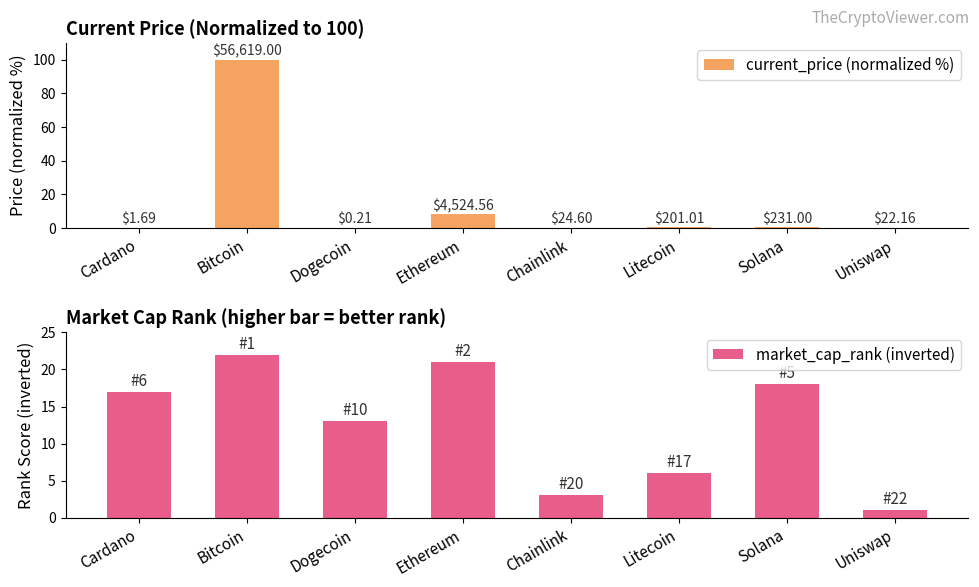

Is it true that market_cap_rank (inverted) equals 6.0 at Litecoin?

True